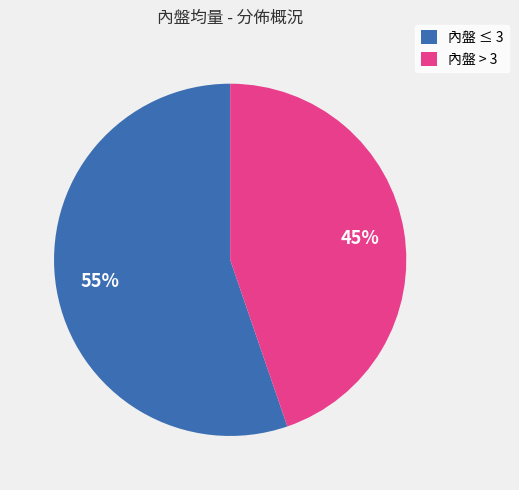

To the nearest percent, what is the combined percentage of 內盤 ≤ 3 and 內盤 > 3?

100%